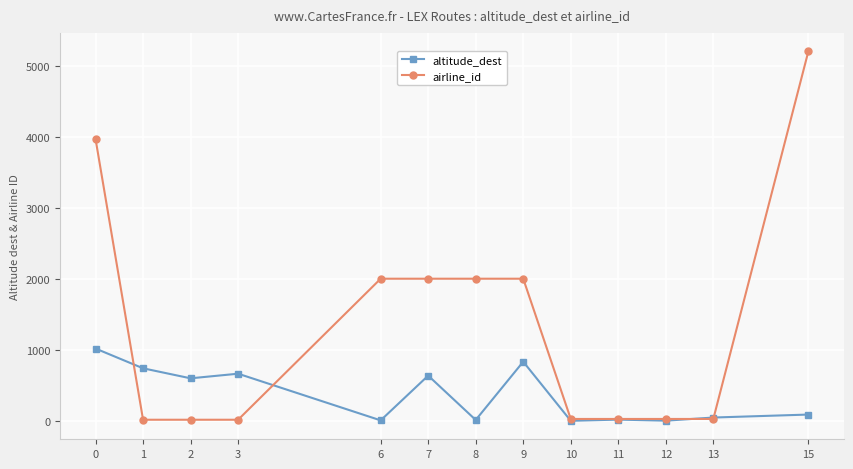

Which series has the largest total across all categories?

airline_id